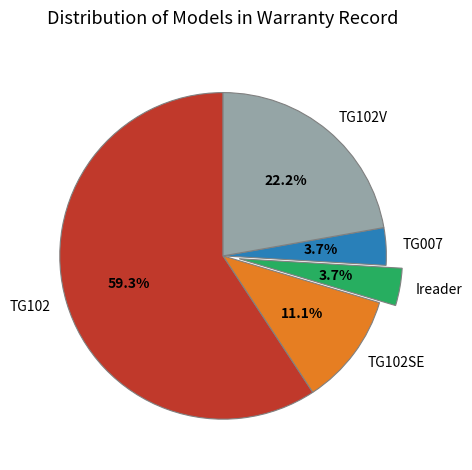

To the nearest percent, what is the difference between the largest and smallest slice percentages?

56%